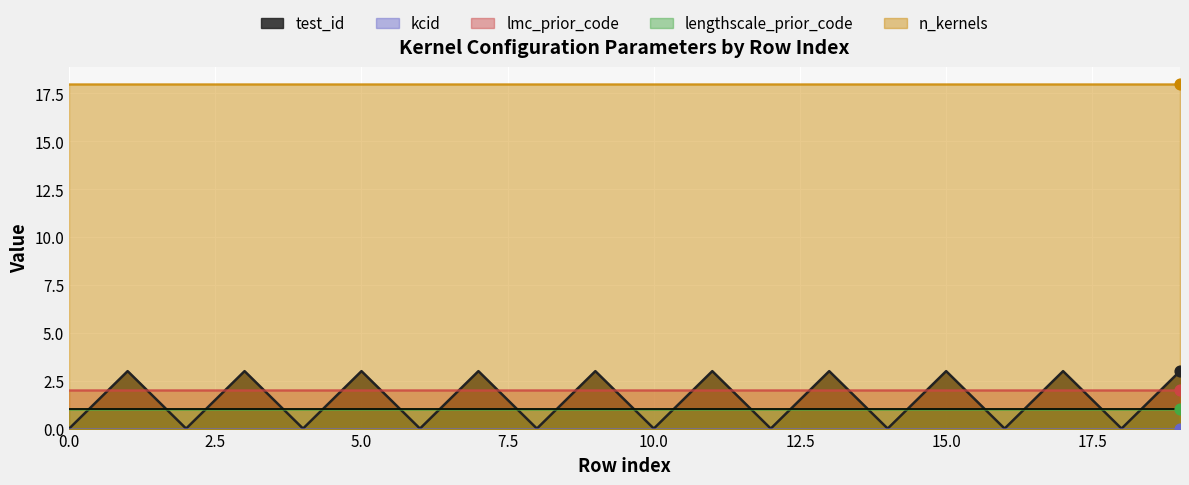

At how many categories does at least one series exceed 8?

20